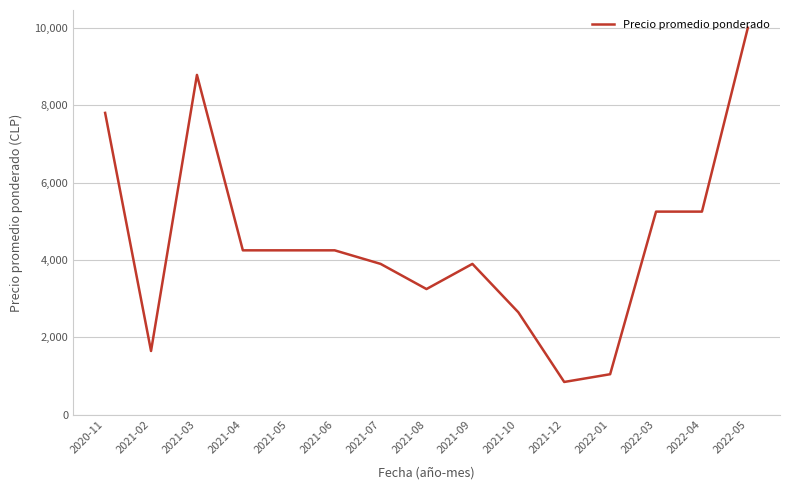

Which category has the lowest value across all series?

2021-12